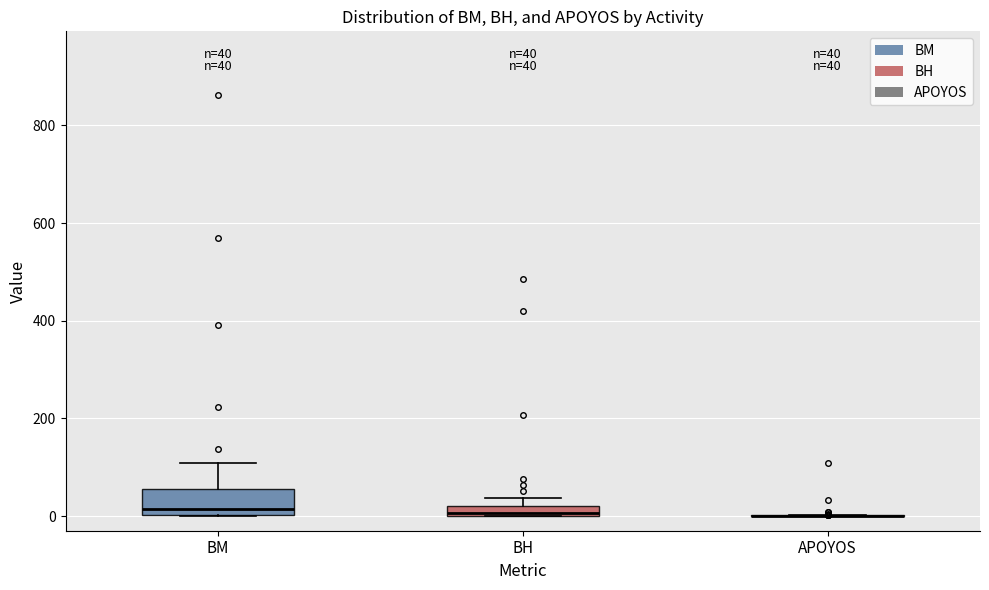

Comparing the boxes themselves (not the whiskers), which one is the tallest?

BM